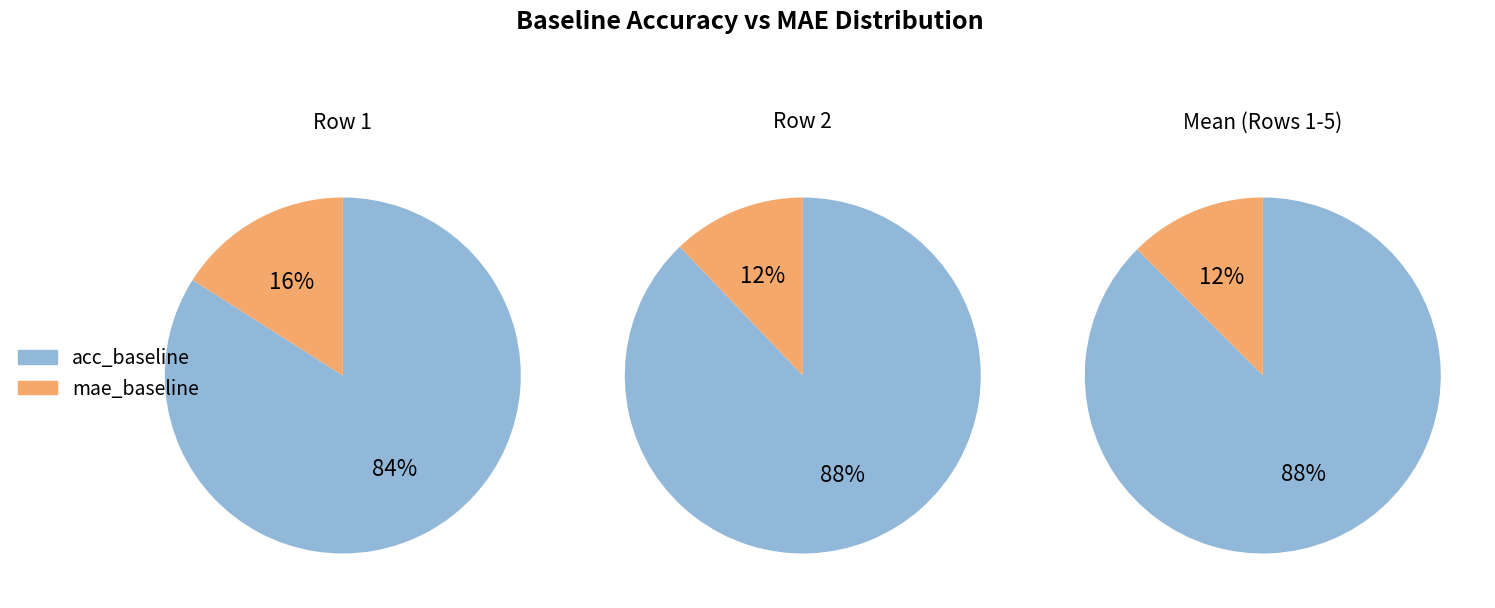

Does 5 account for over 50% of the chart?

No